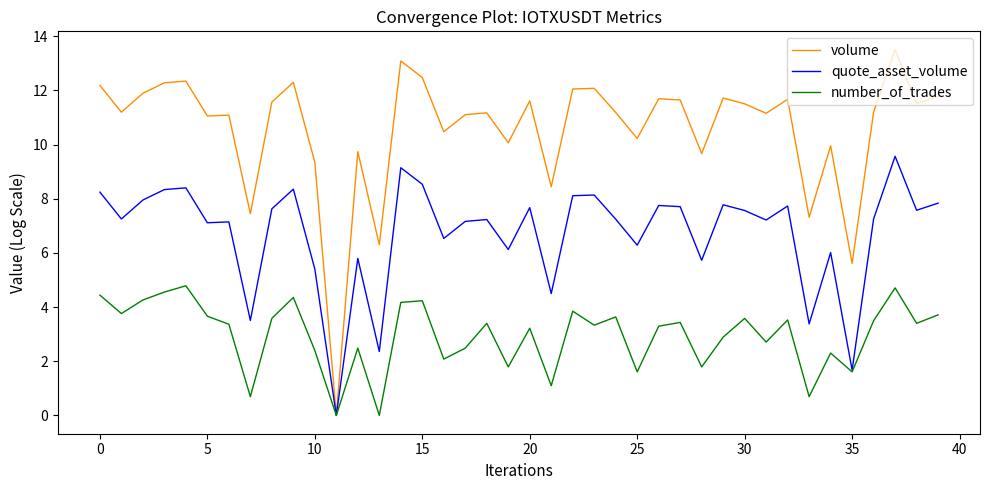

Which series has the largest total across all categories?

volume